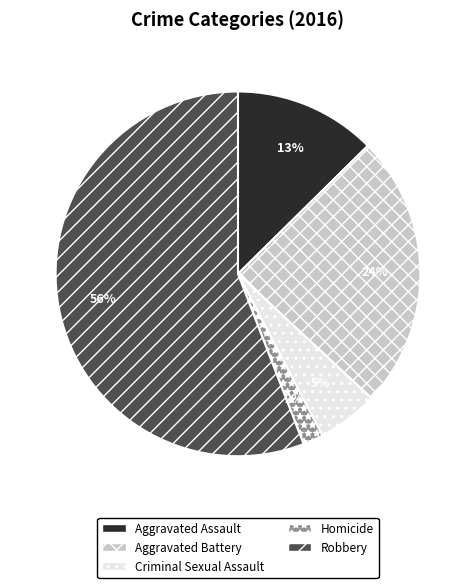

Which slice is the largest?

Robbery